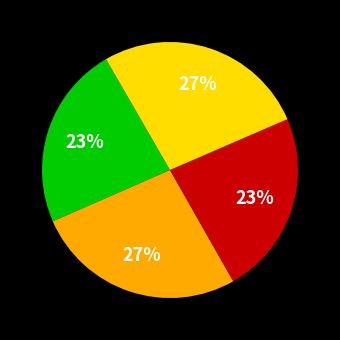

To the nearest percent, what is the difference between the largest and smallest slice percentages?

4%